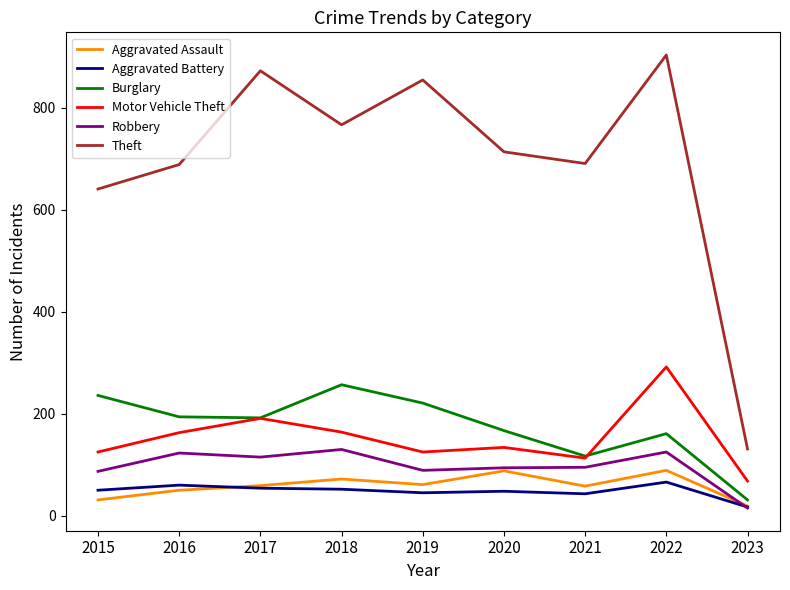

The Theft series shows 767 at 2018. True or false?

True